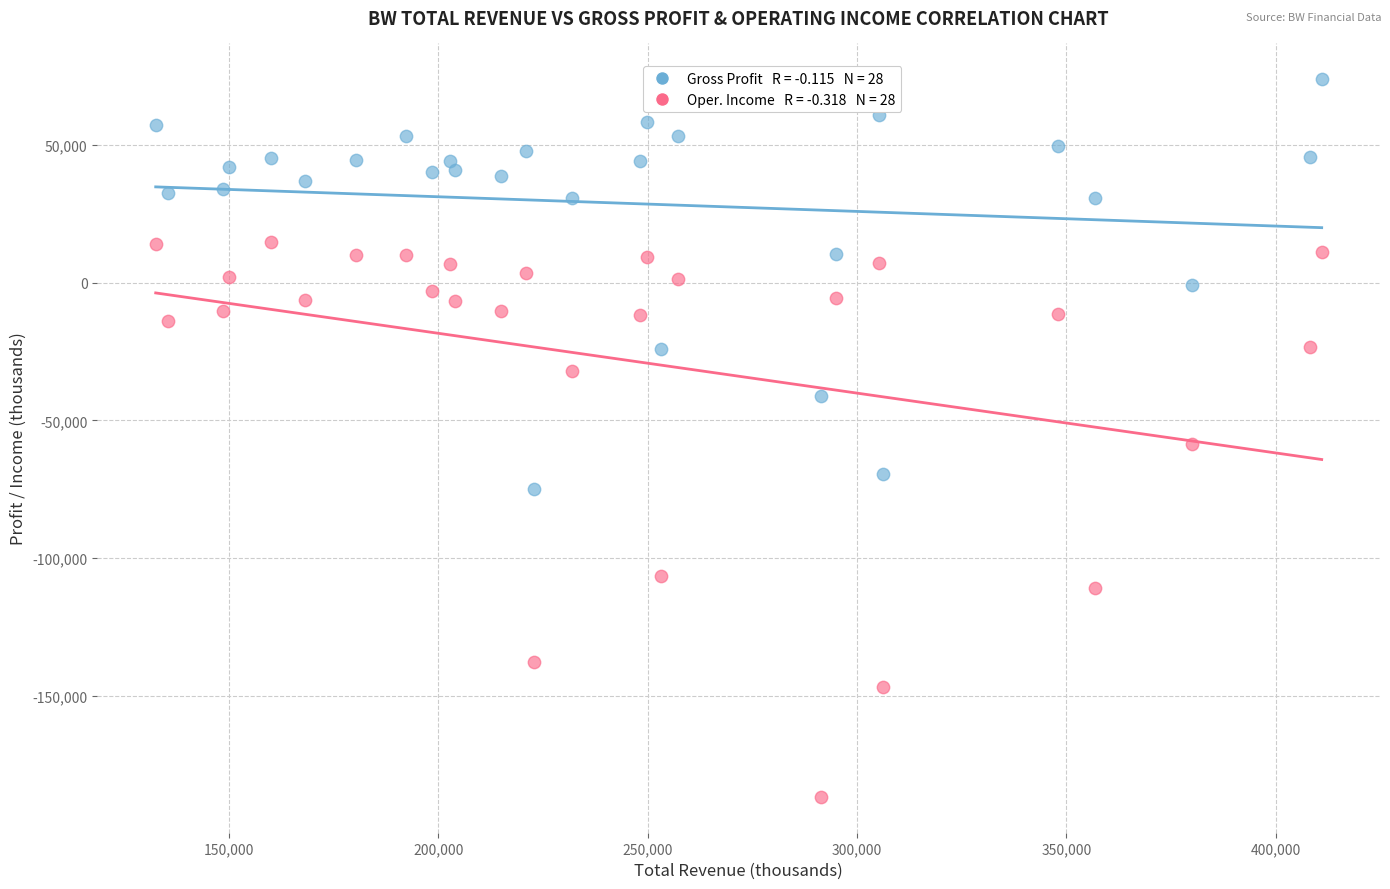

Across all data points, what is the range of X values (max minus min)?

278500